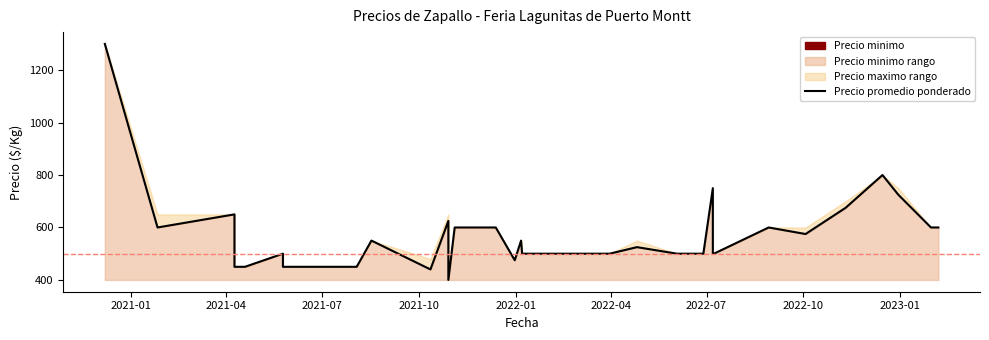

How many points are higher than both their immediate neighbors (excluding endpoints)?

9